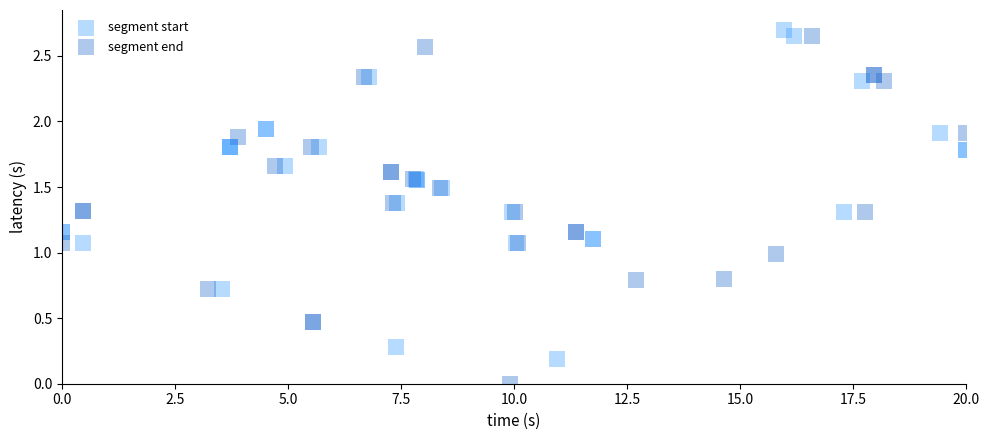

Which series contains the lowest Y value?

segment end